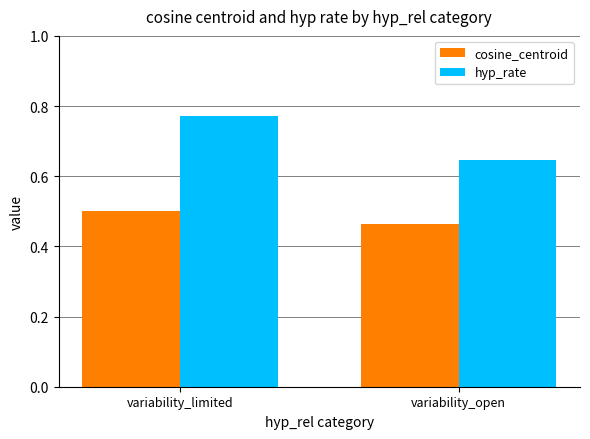

What is the label of the 2nd bar from the left?

variability_open